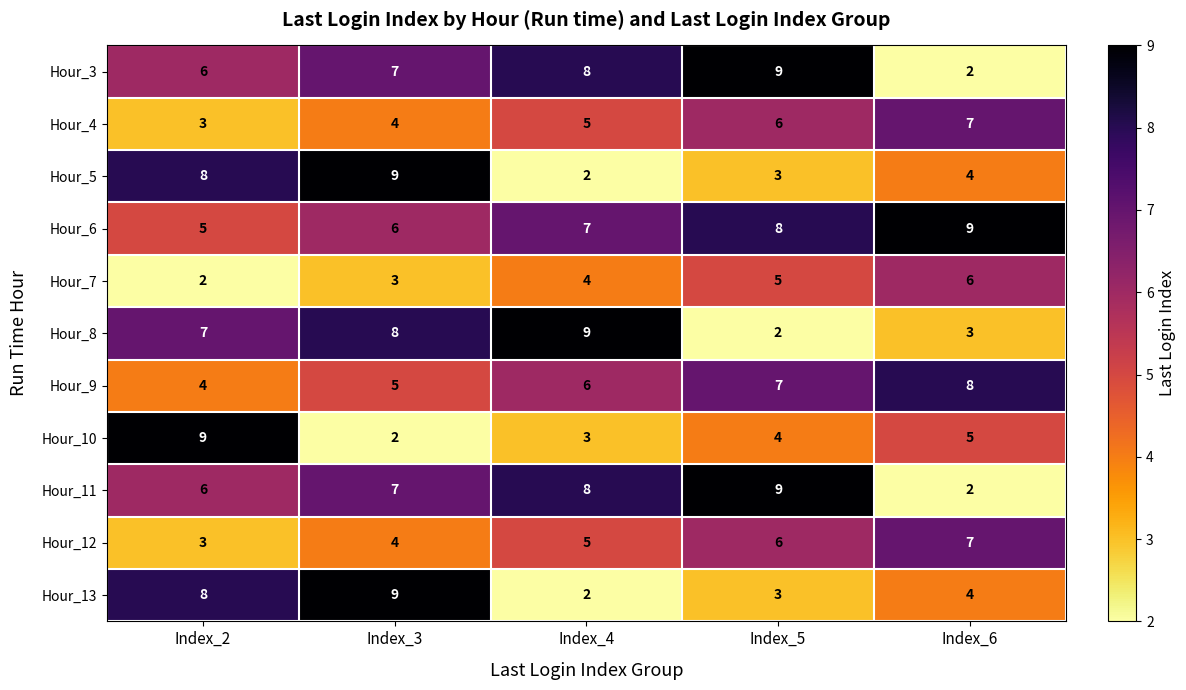

What is the maximum value shown in the chart?

9